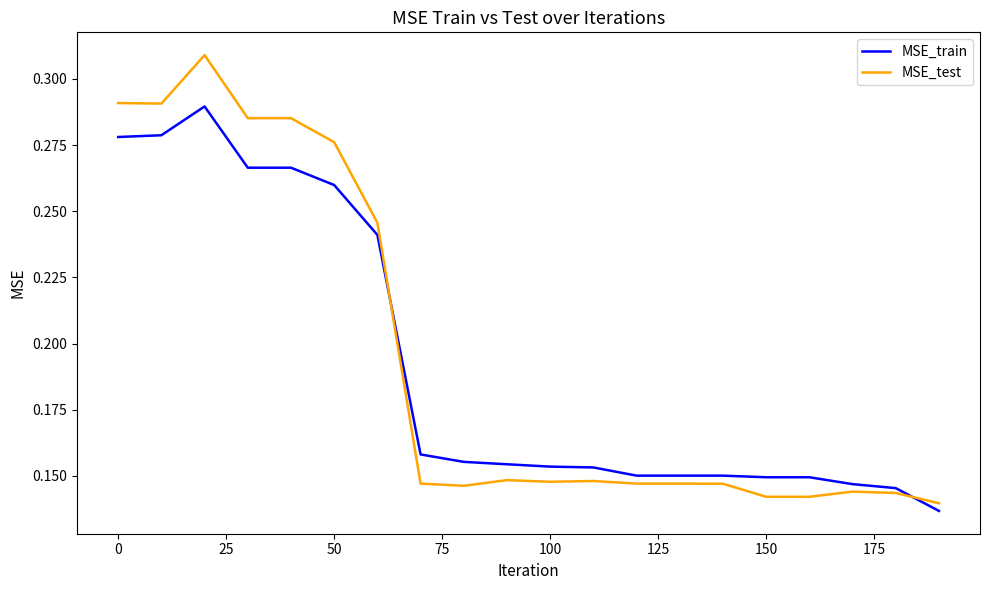

Which series has the largest range (max minus min)?

MSE_test